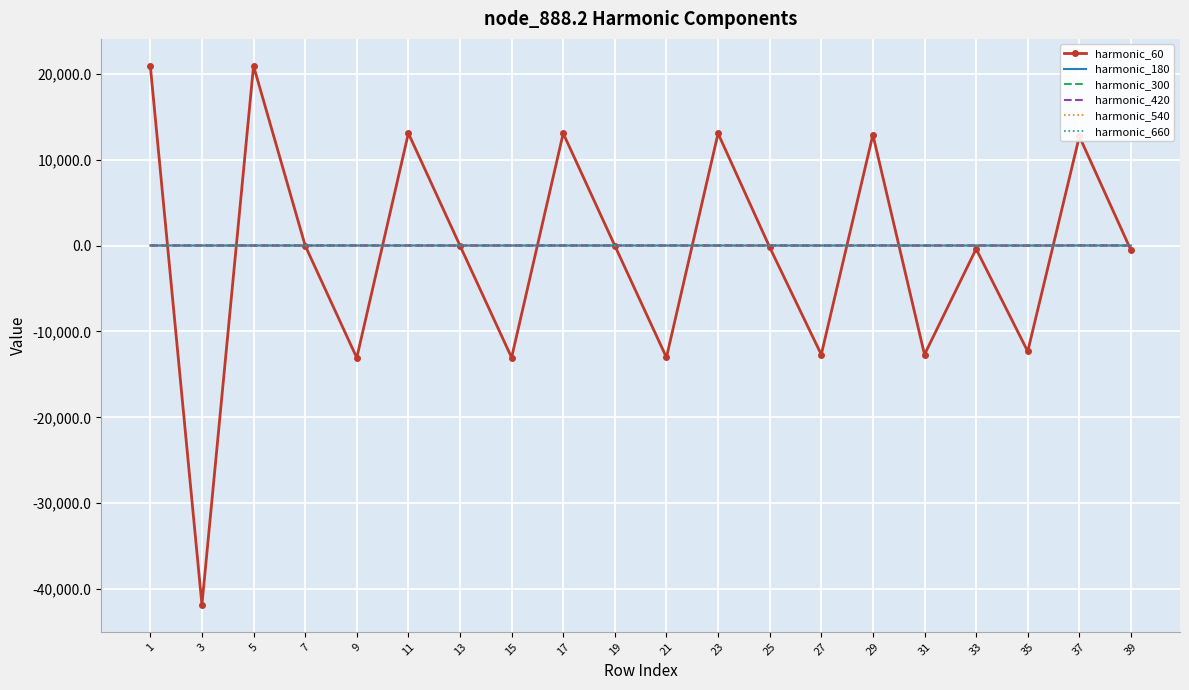

The value of harmonic_60 at 21 is -7314.5. True or false?

False